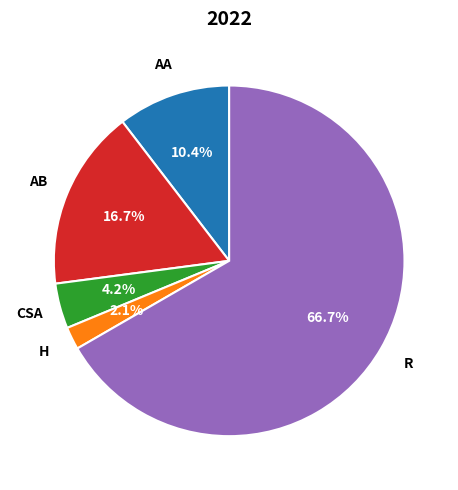

How many slices are in this pie chart?

5